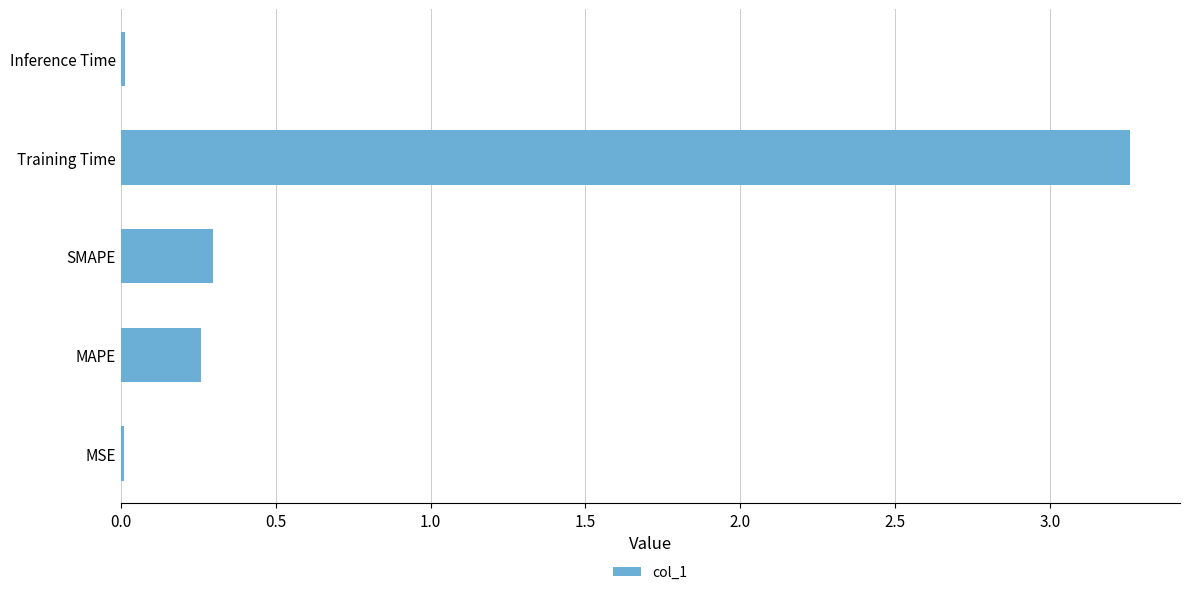

Which category has the highest value across all series?

Training Time